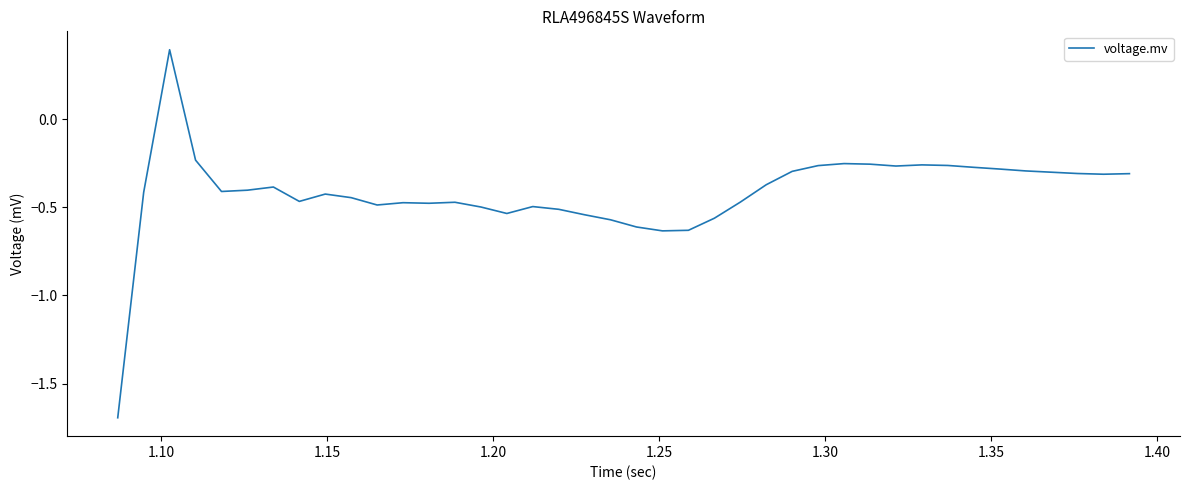

What is the difference between the maximum and minimum values?

2.1